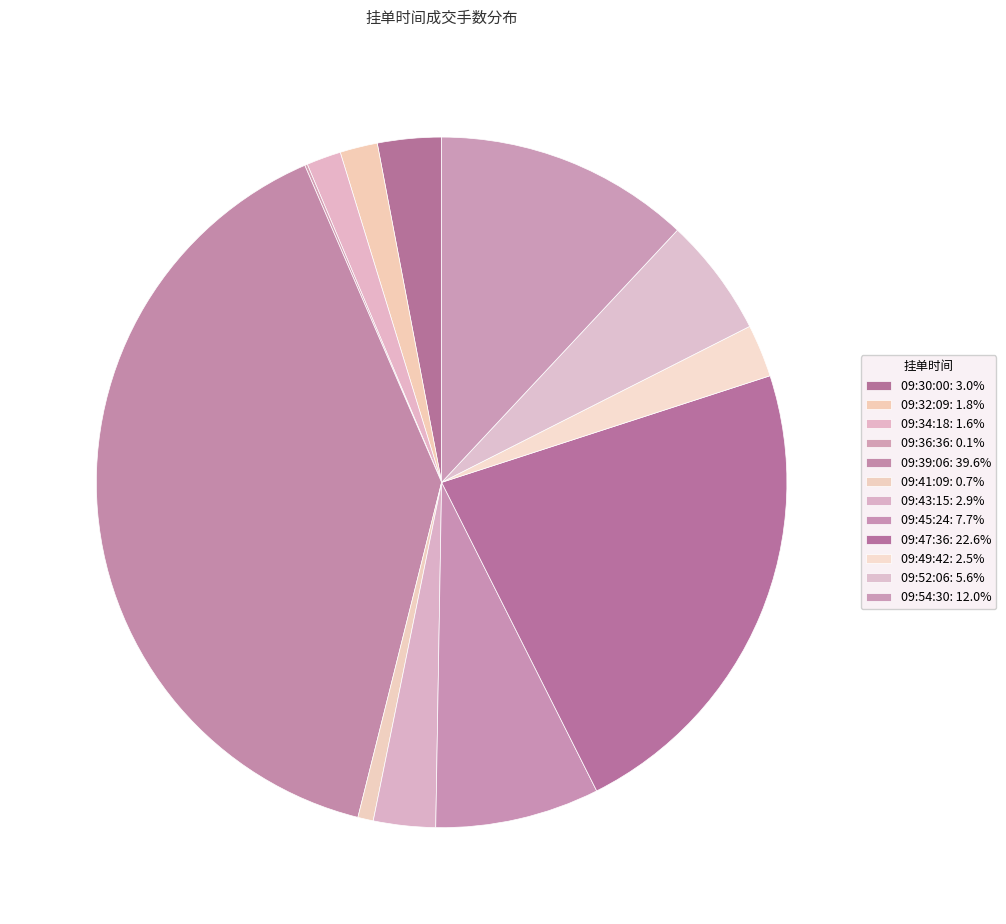

Do 09:49:42 and 09:54:30 together represent more than half of the pie?

No